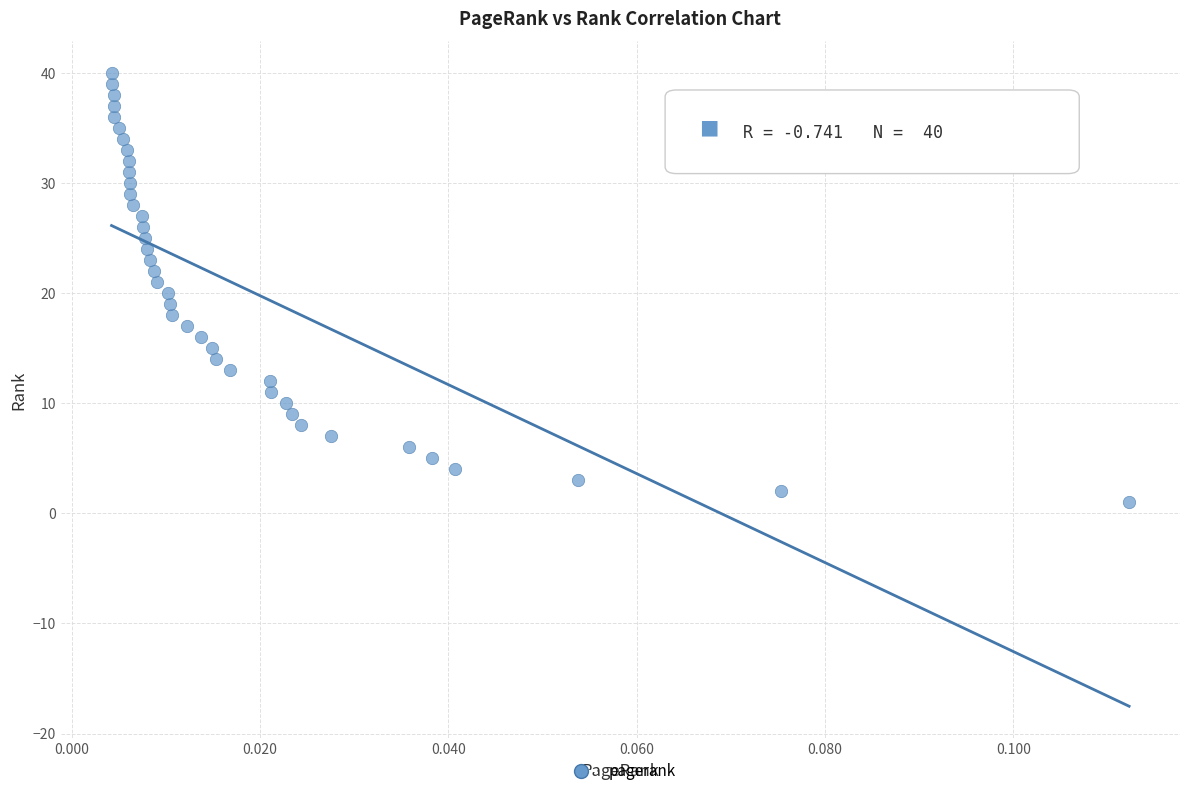

What is the range of Y values (max minus min)?

39